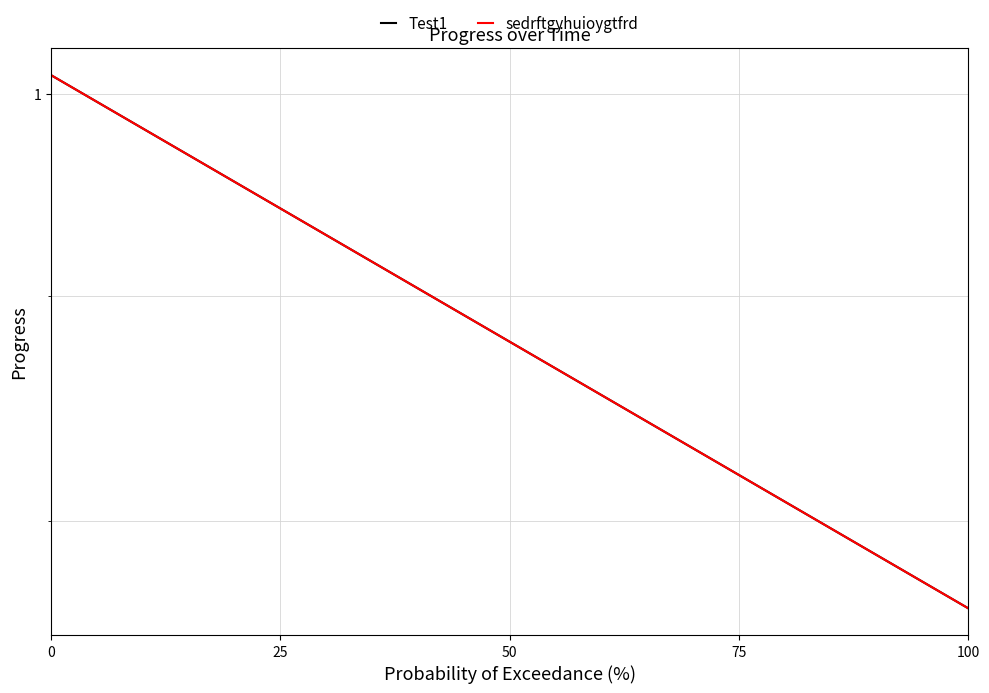

True or false: Test1 and sedrftgyhuioygtfrd cross at least once.

False